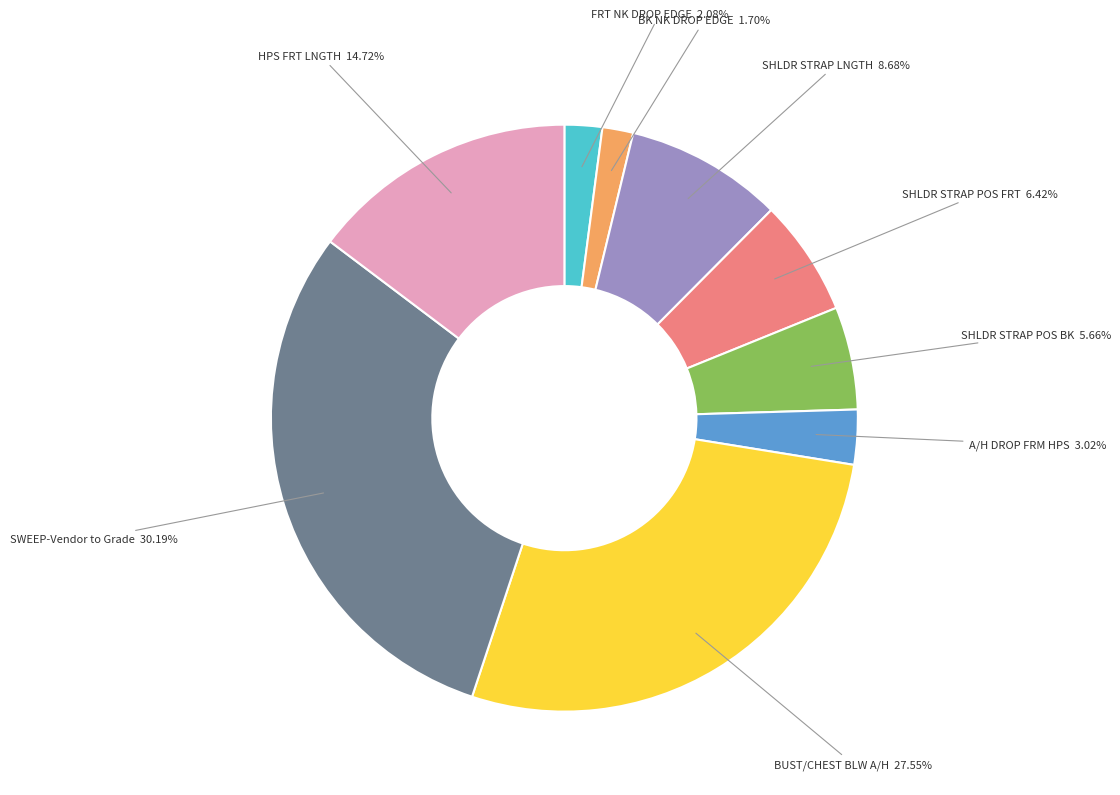

Does SHLDR STRAP POS BK represent more than half of the total?

No